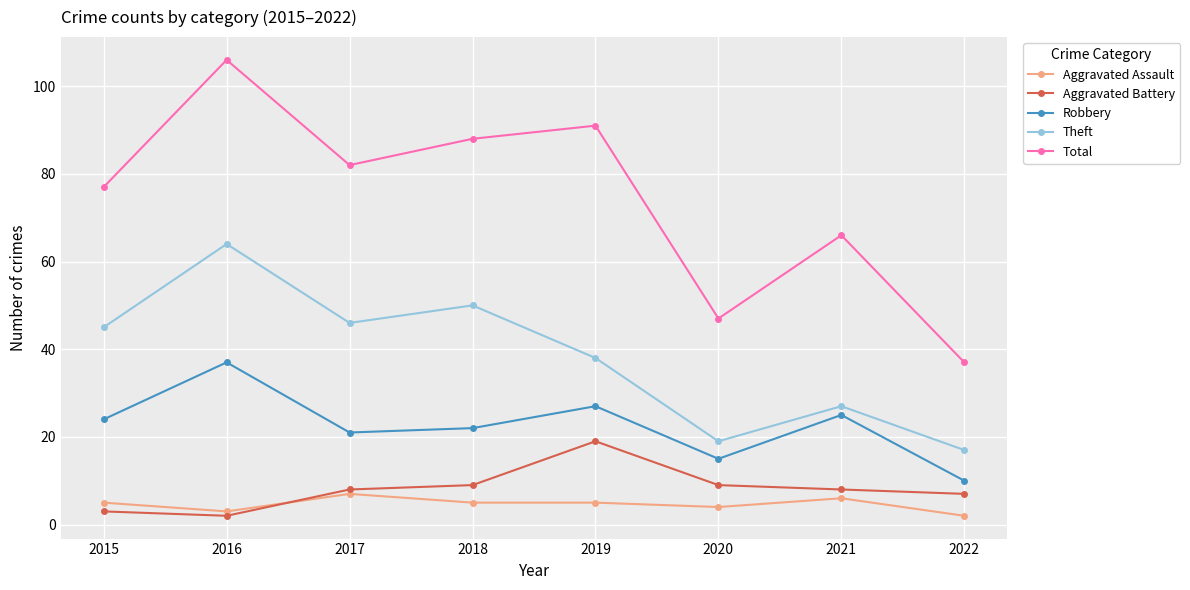

Rank the series by their maximum value, from highest to lowest.

Total, Theft, Robbery, Aggravated Battery, Aggravated Assault